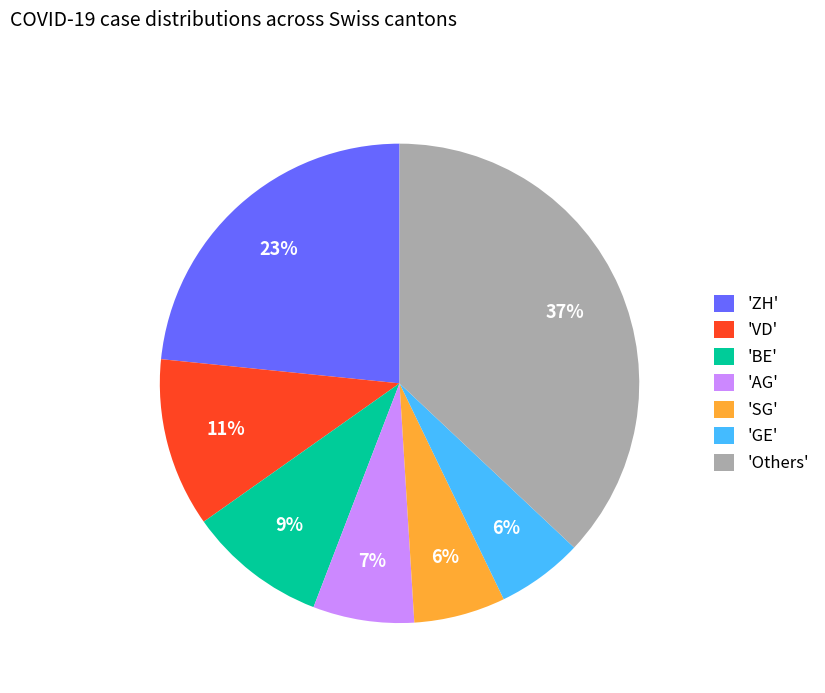

Is it true that 'BE' is 9% of the pie?

True